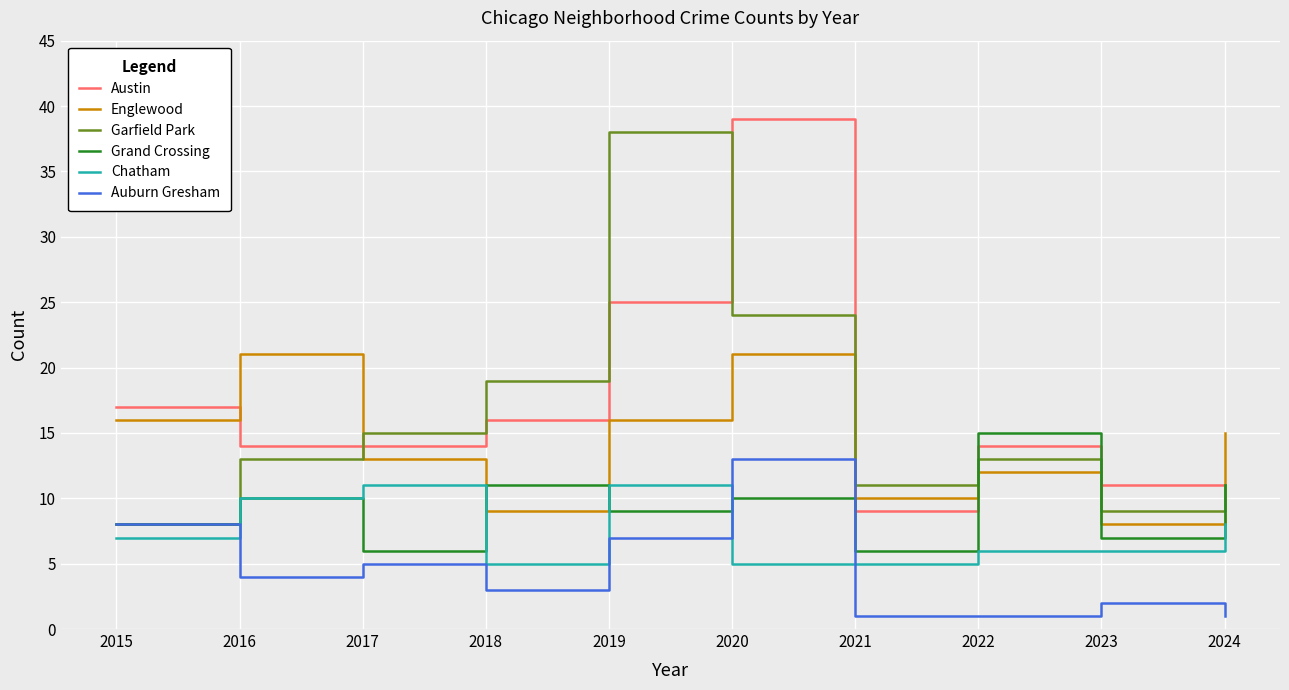

What is the approximate value of Garfield Park at 2017?

15